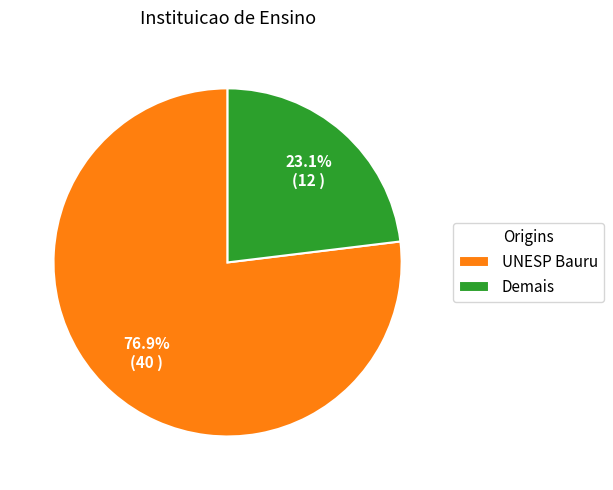

What percentage is the UNESP Bauru slice, to the nearest percent?

77%